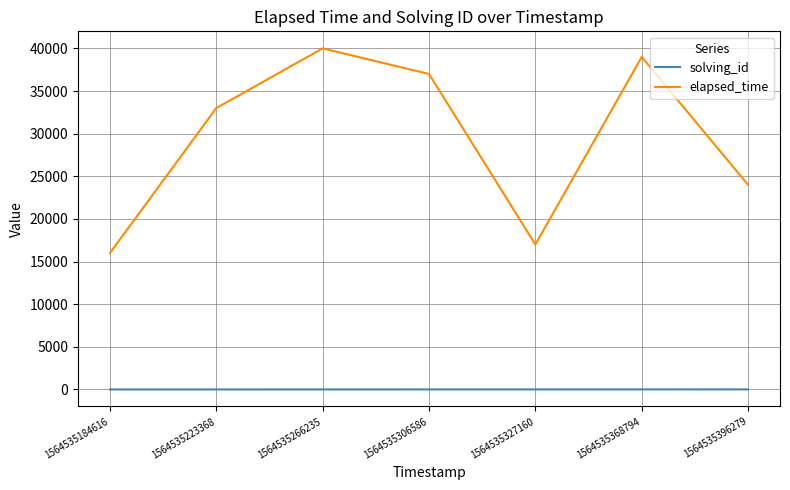

The value of elapsed_time at 1564535368794 is 68140. True or false?

False